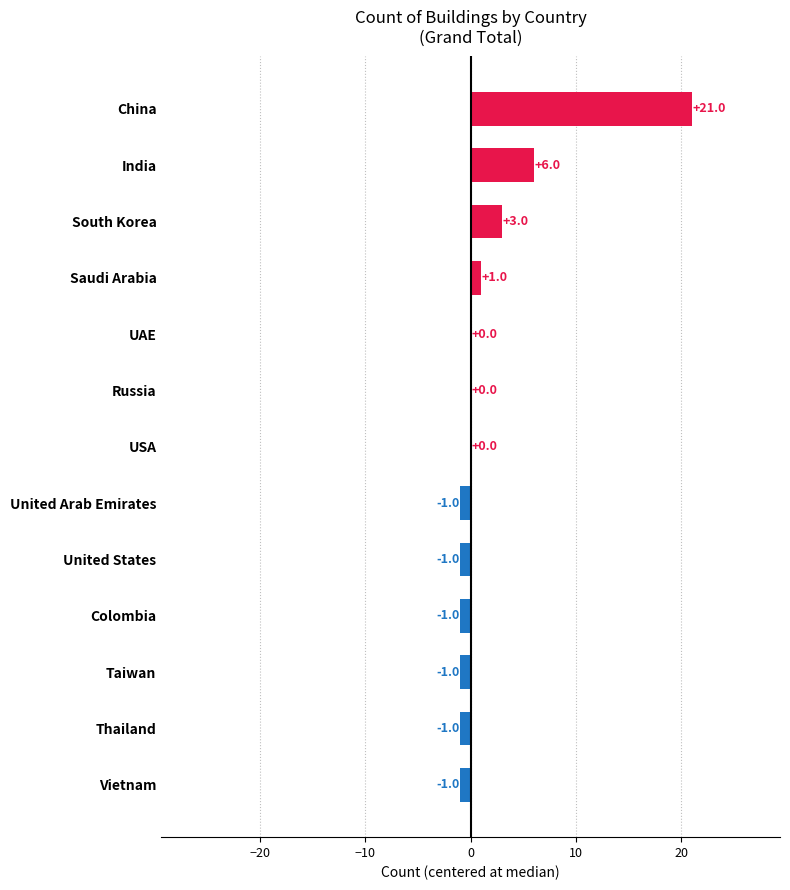

Where is the data nearest to the value 10?

India